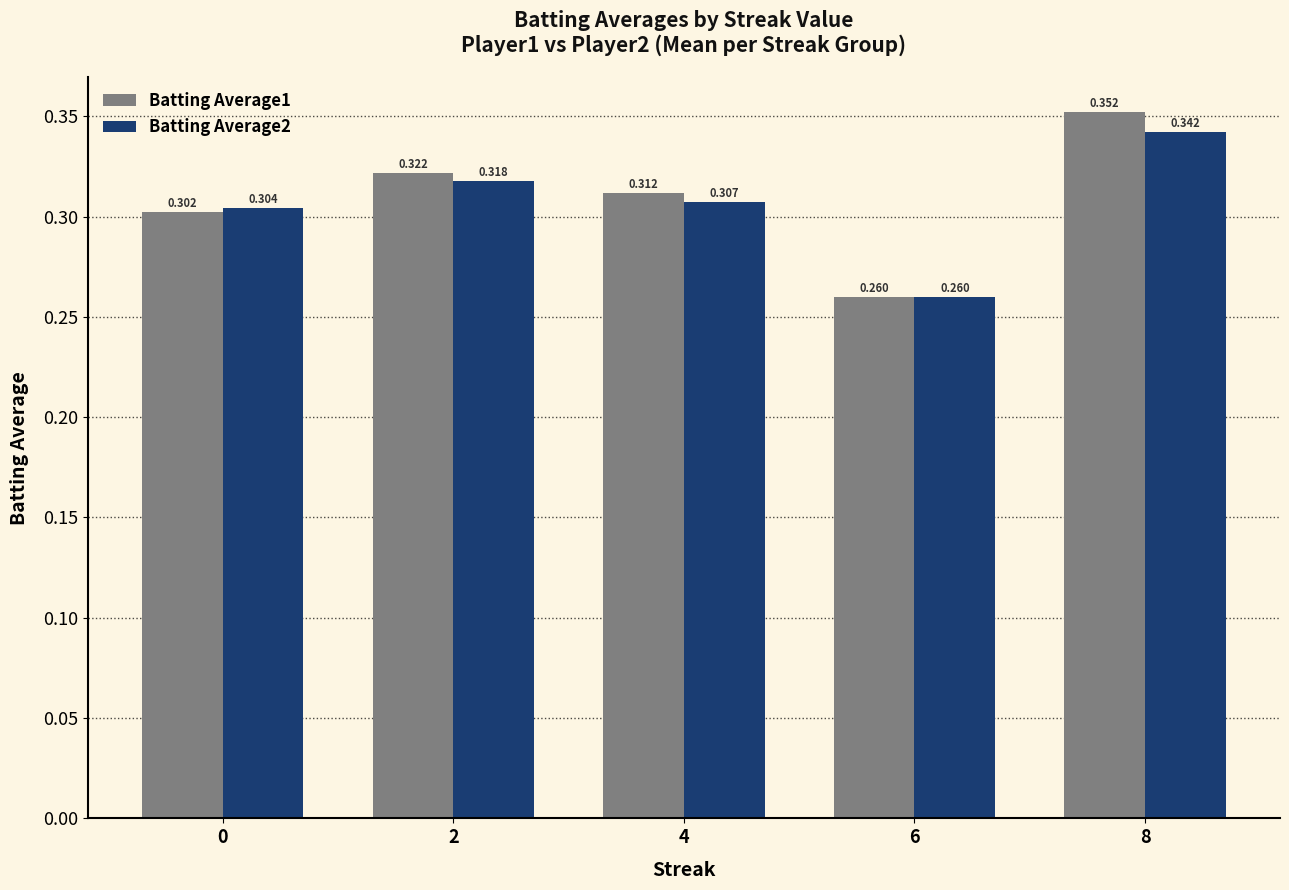

Is the value of Batting Average1 at 6 greater than the value of Batting Average2 at 8?

No